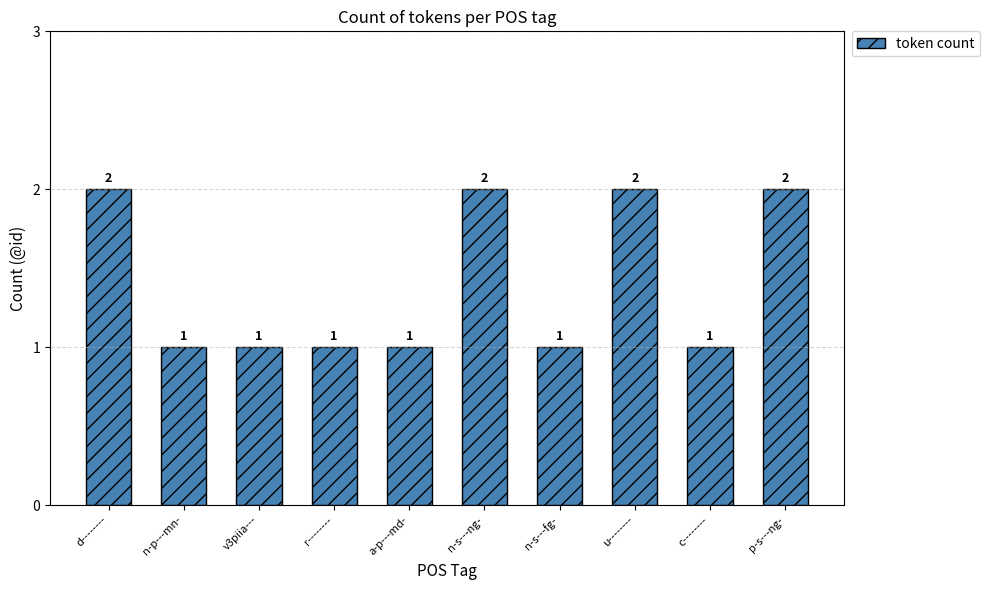

What is the approximate value at n-s---ng-?

2